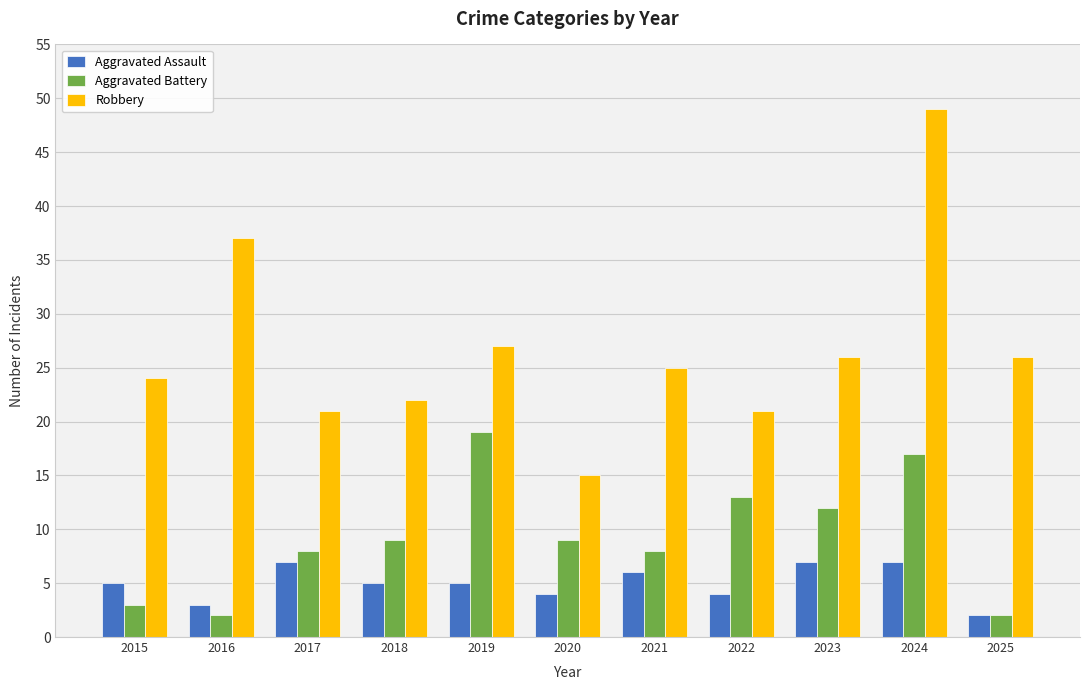

True or false: Aggravated Battery has a value of 11 at 2024.

False